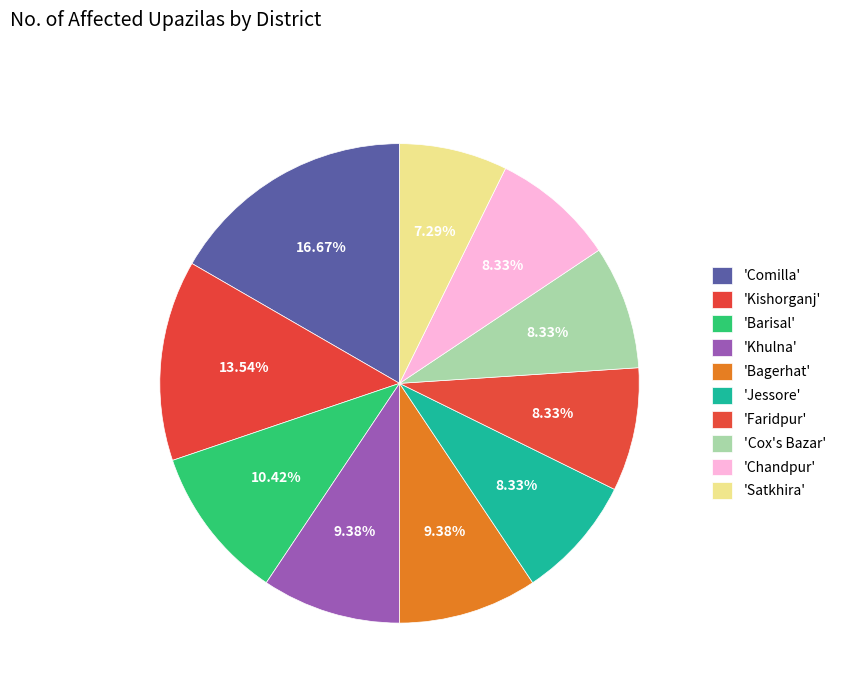

How many segments does this pie chart have?

10